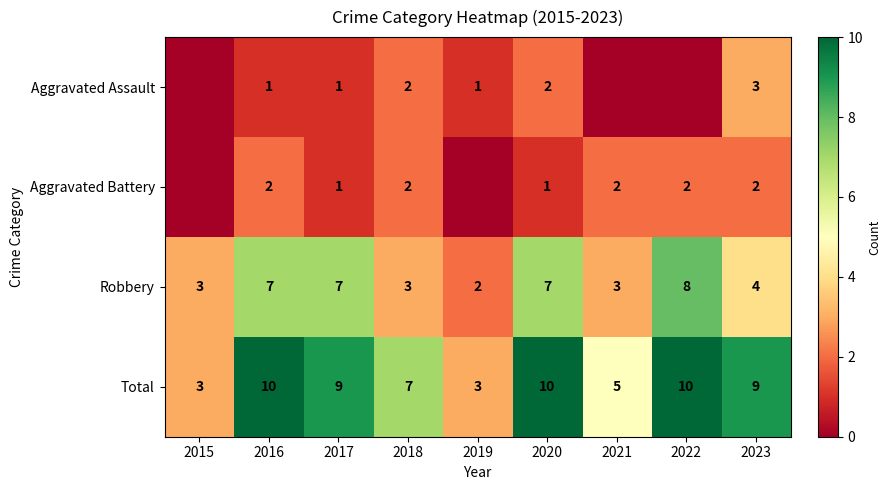

Is it true that Robbery equals 2 at 2022?

False